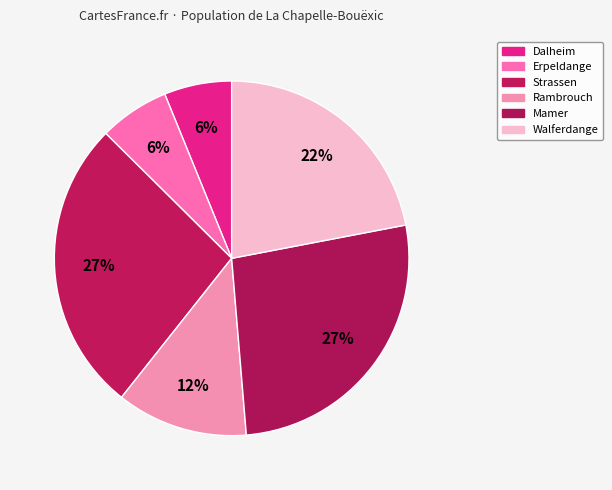

To the nearest percent, what is the average slice percentage?

17%